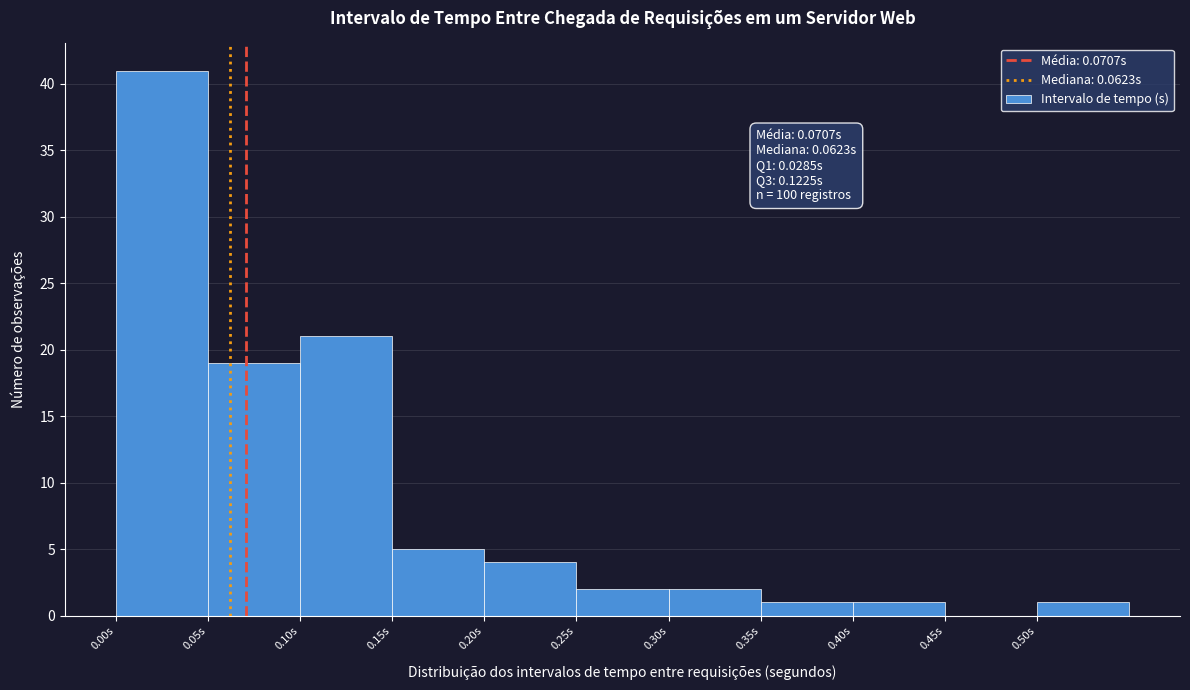

Which range on the x-axis has the tallest bar?

0.00 to 0.05